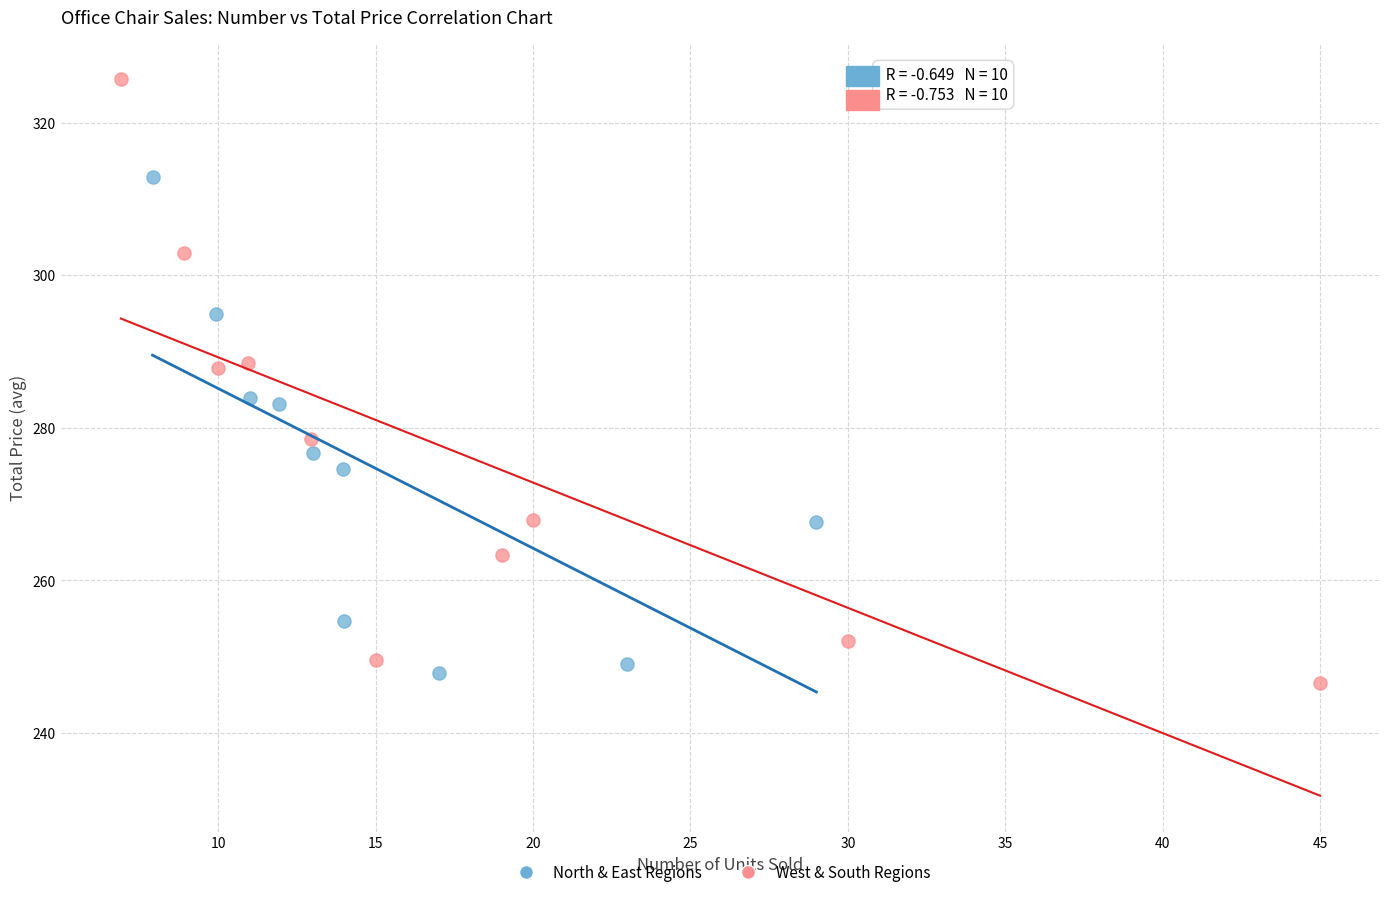

Which series has the widest spread of Y values?

West & South Regions